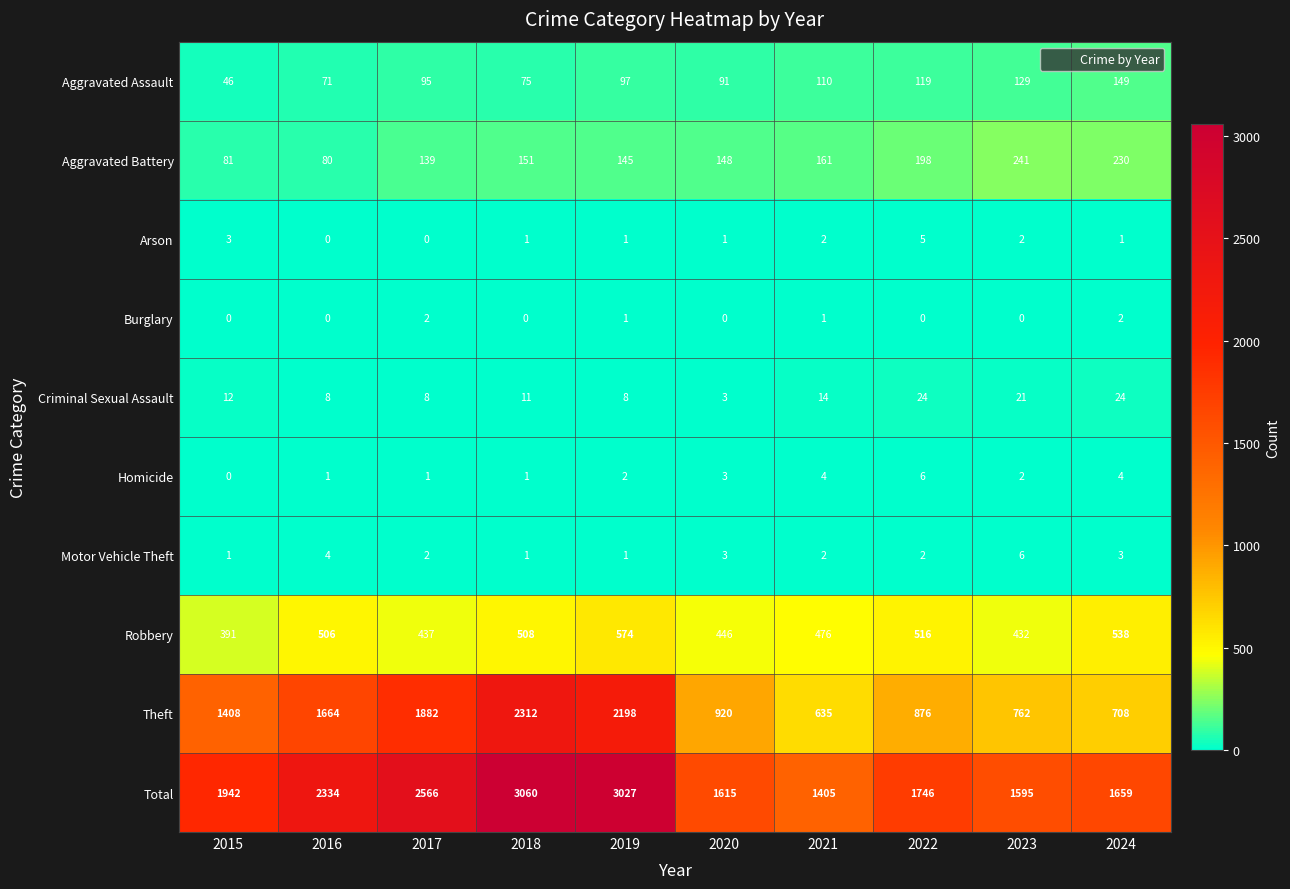

The value of Aggravated Assault at 2020 is 154. True or false?

False